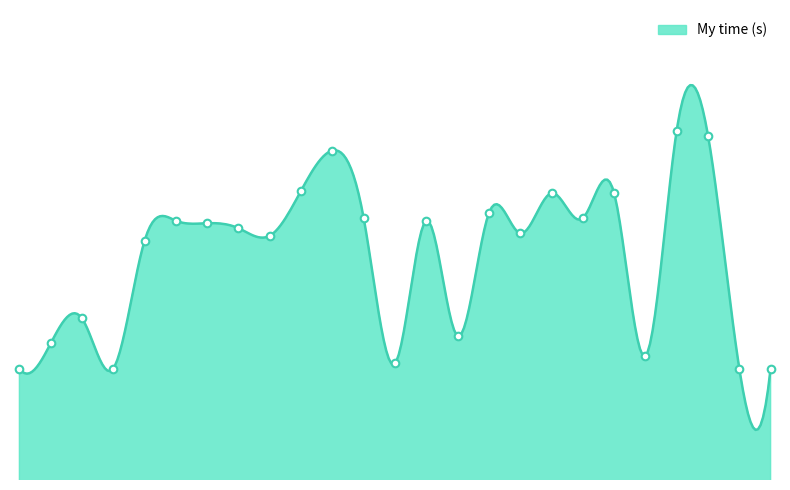

What is the change in value from 11 to 14?

-28